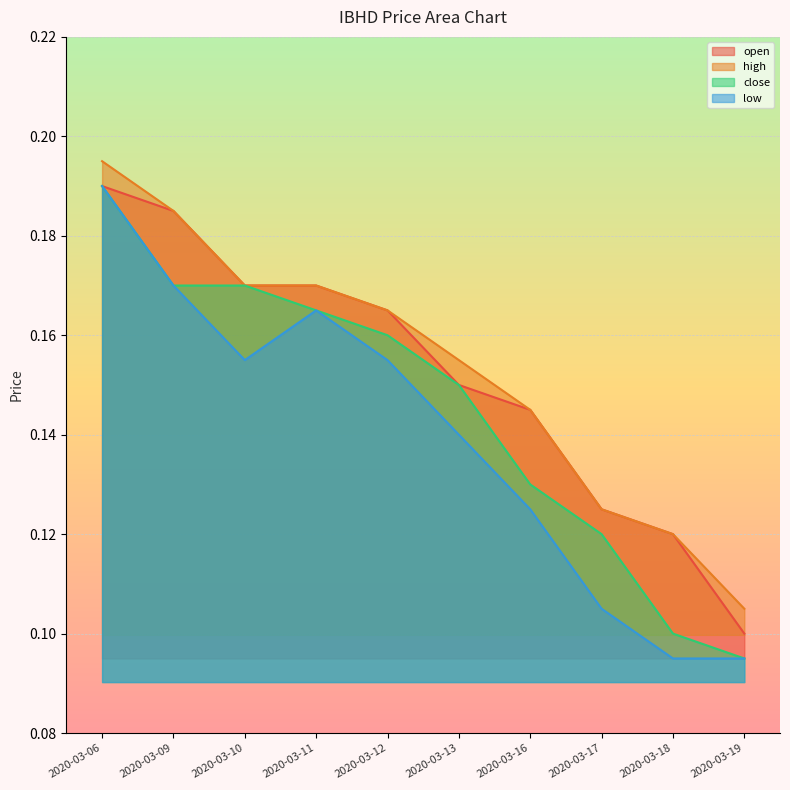

At which category does the chart reach its minimum across all series?

2020-03-19